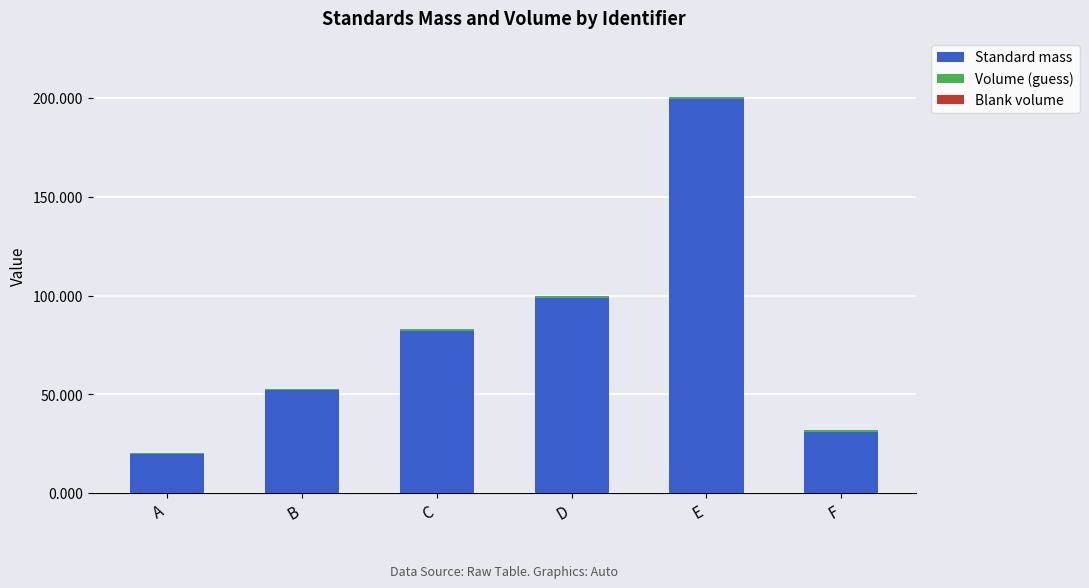

Where is Standard mass nearest to the value 109?

D